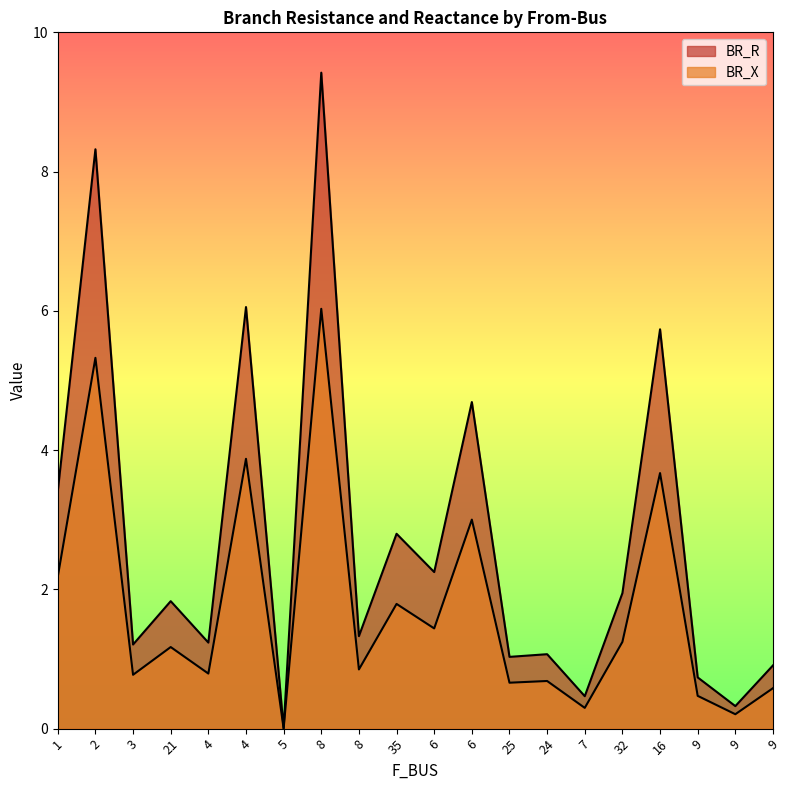

What is the label of the 7th point from the right?

24